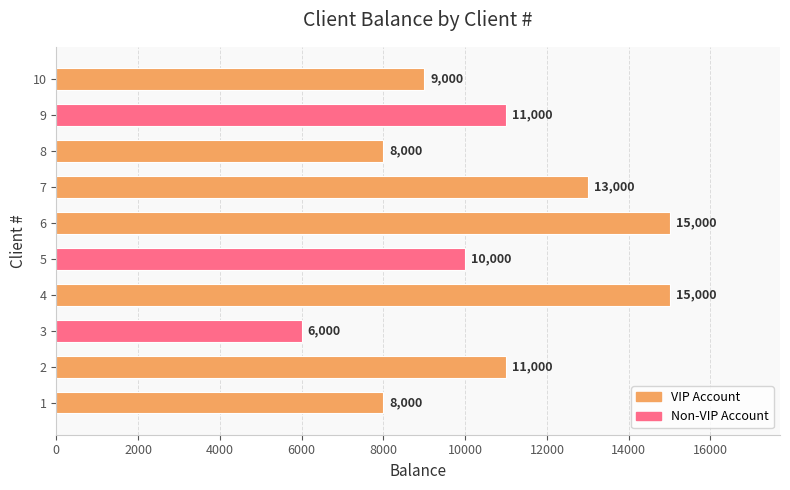

What is the change in value from 1 to 5?

+2000